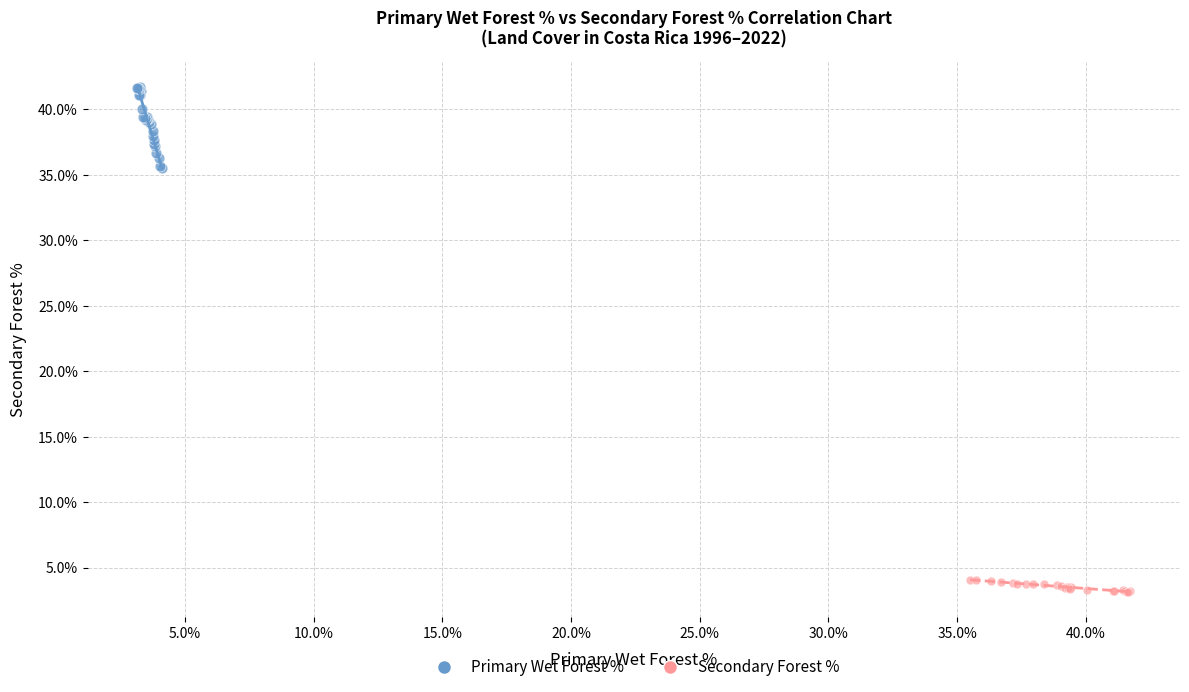

Which series reaches the maximum Y coordinate?

Primary Wet Forest %